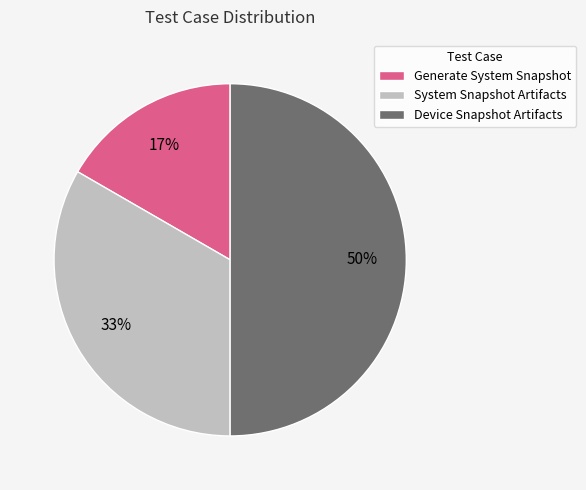

How many slices are in this pie chart?

3